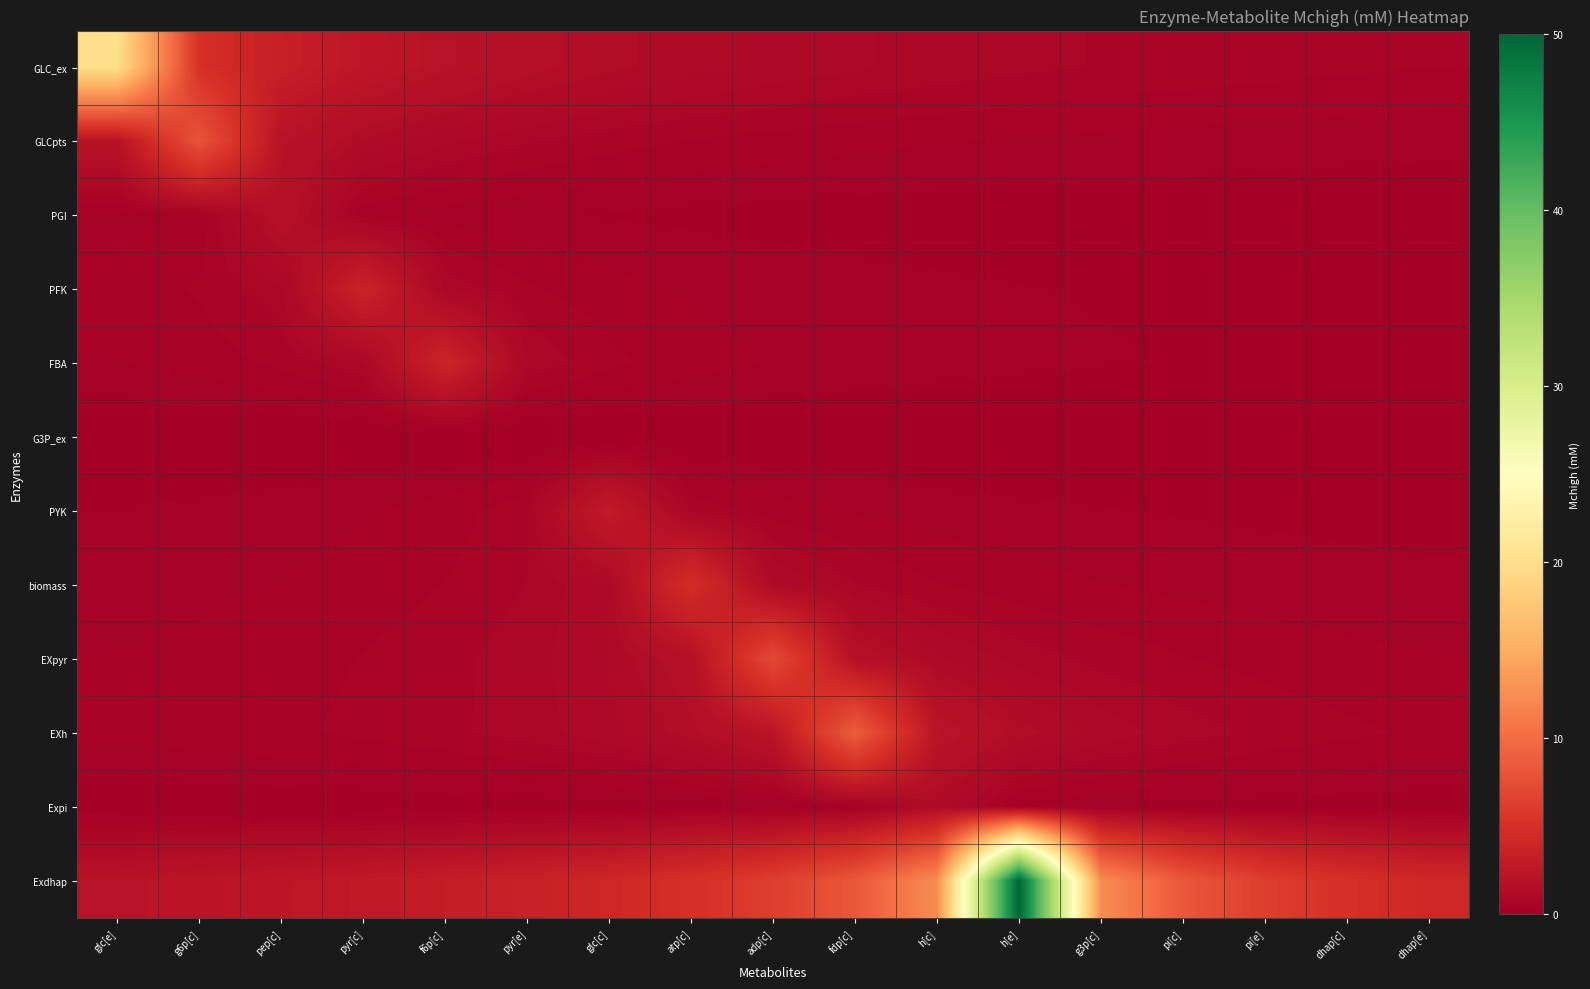

How many categories are shown in the chart?

17